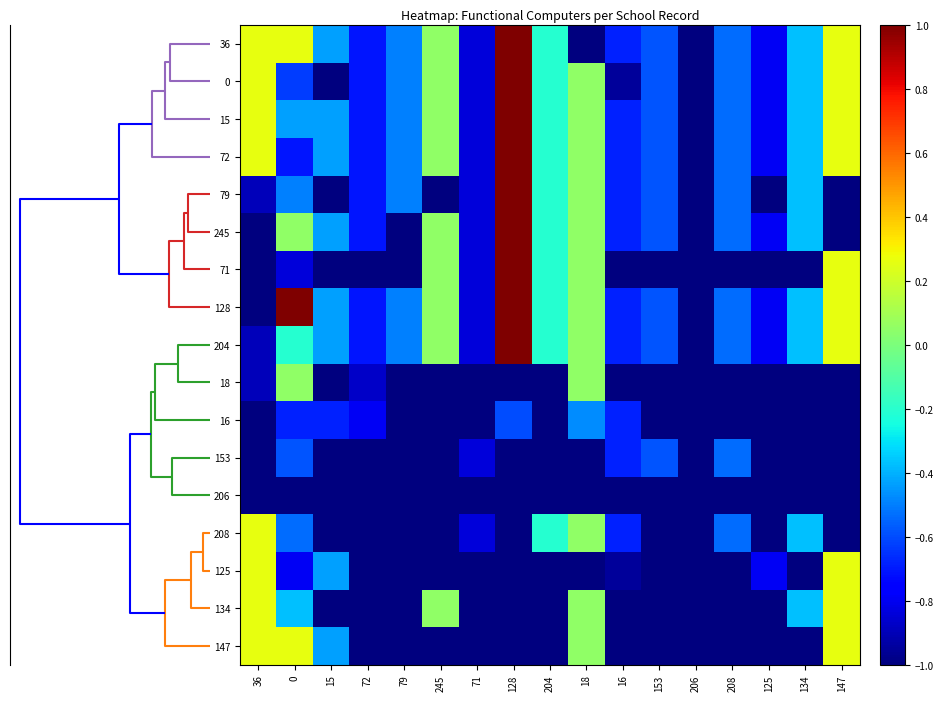

Which series has the largest range (max minus min)?

36